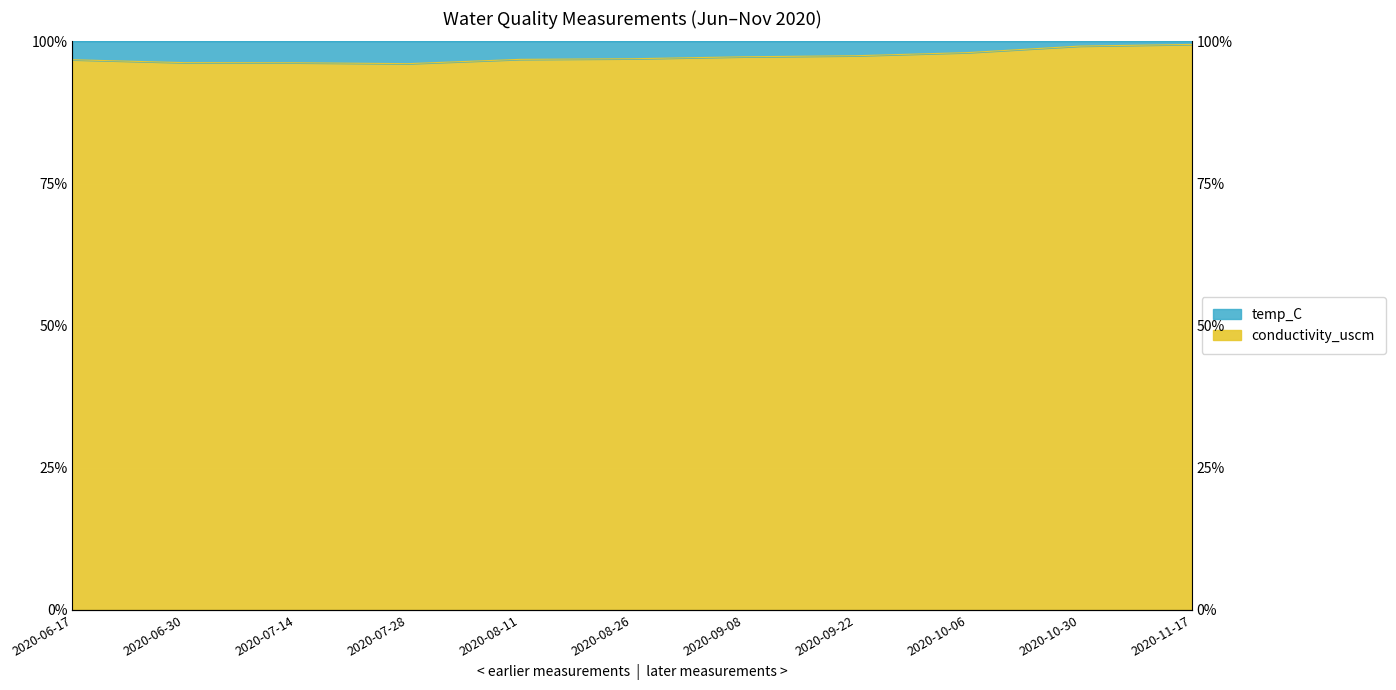

Where is the first local minimum?

2020-07-28